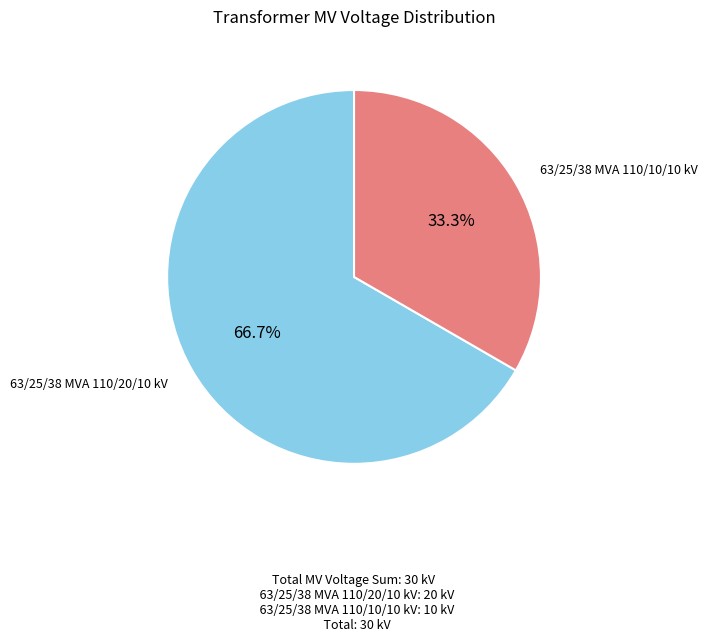

Is there a majority slice in this chart?

Yes